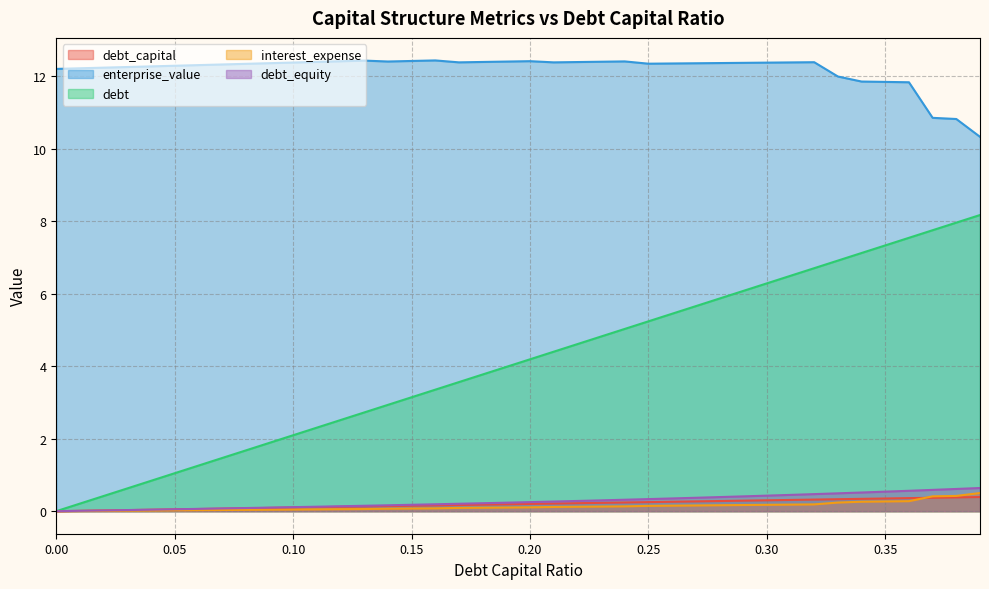

Read the debt value at 0.20.

4.2